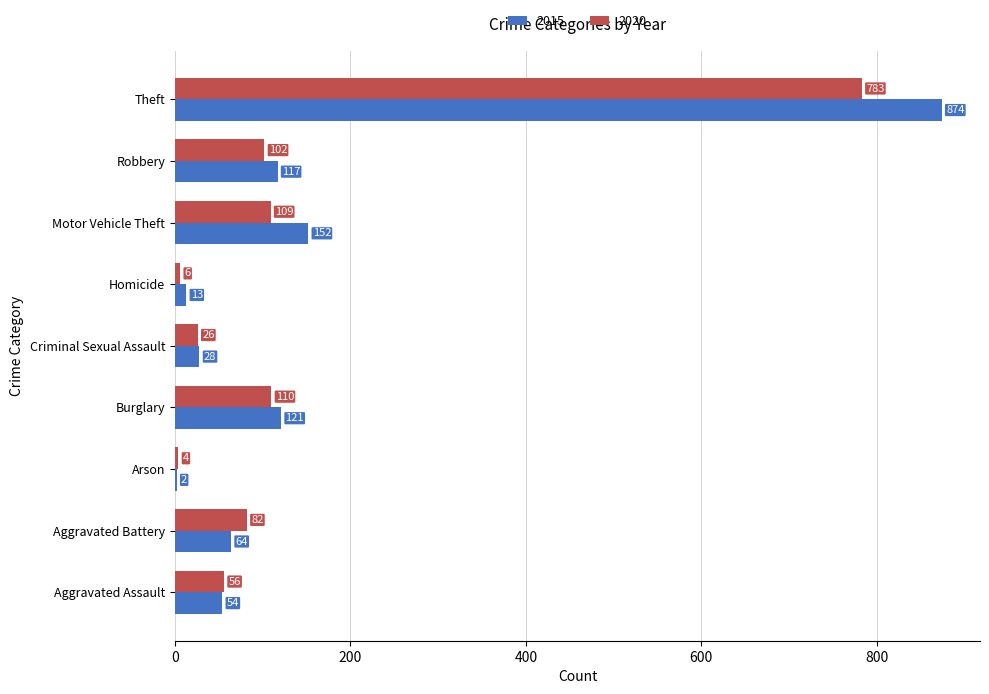

The 2020 series shows 102 at Robbery. True or false?

True